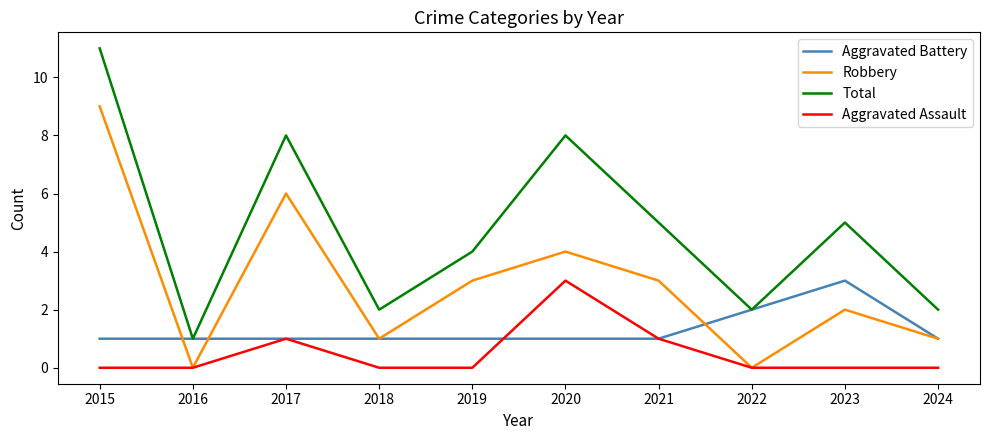

What is the total value across all series at 2019?

8